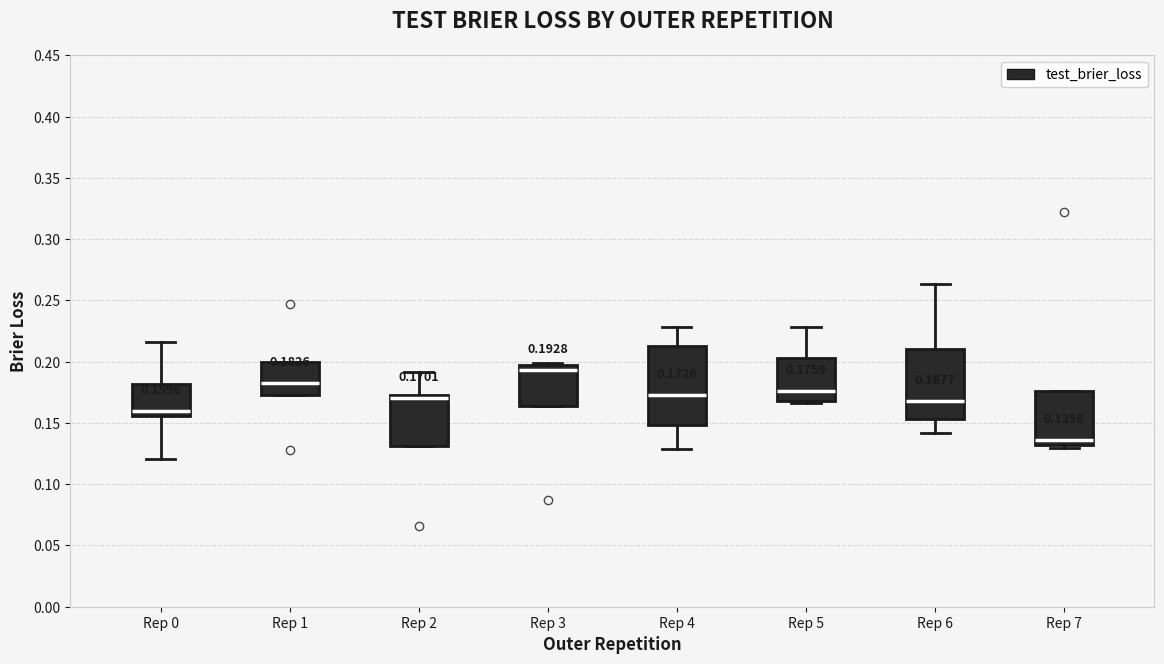

Which box's median line is the highest?

Rep 3